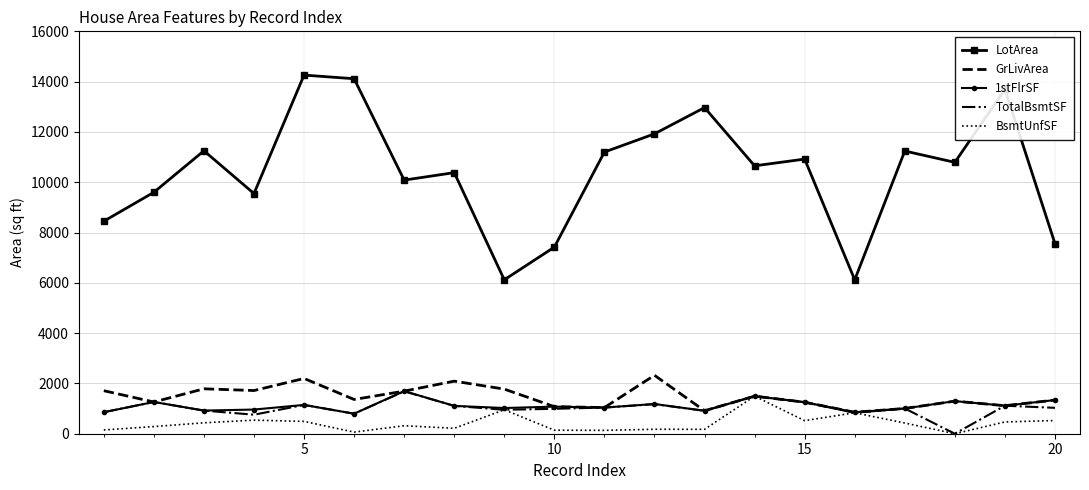

True or false: LotArea and 1stFlrSF cross at least once.

False